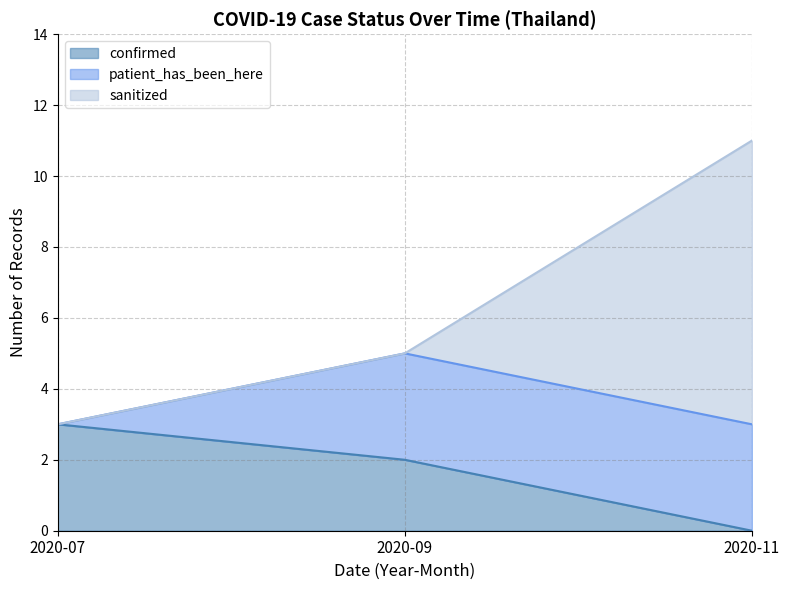

At which label does confirmed reach its minimum?

2020-11